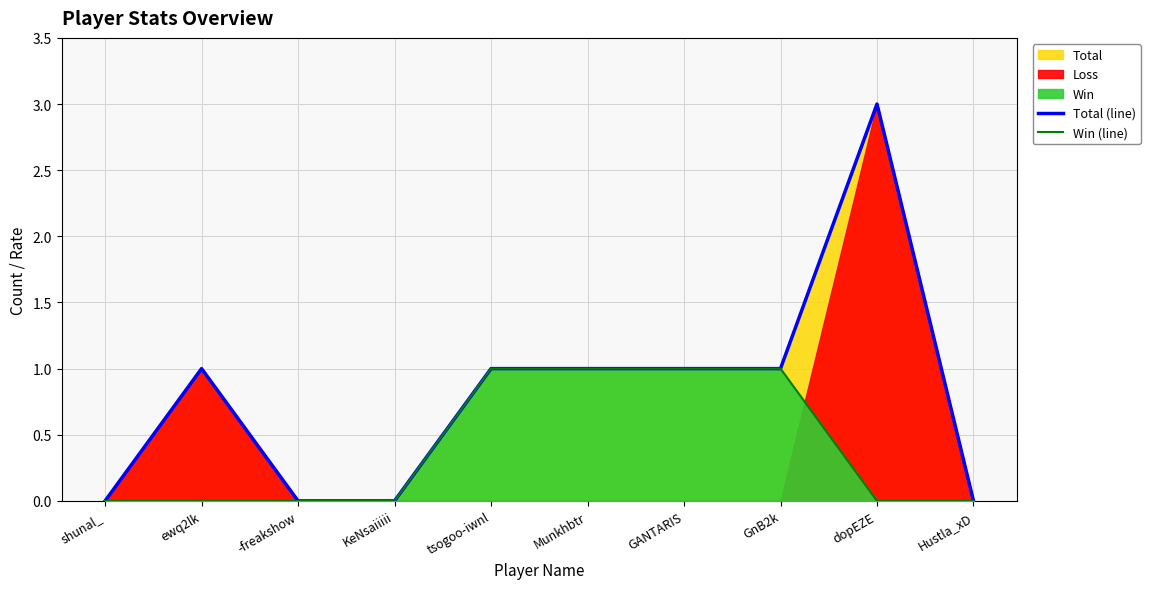

What is the average value of the Total (line) series?

1